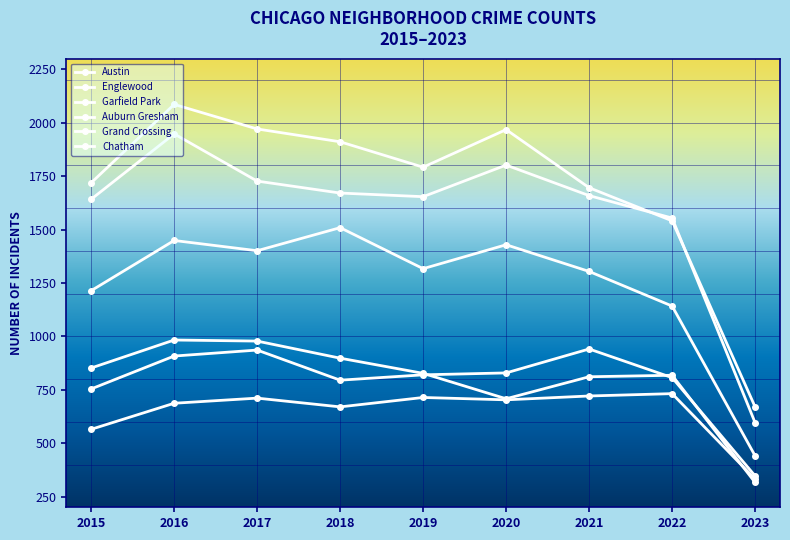

True or false: Garfield Park and Grand Crossing cross at least once.

False